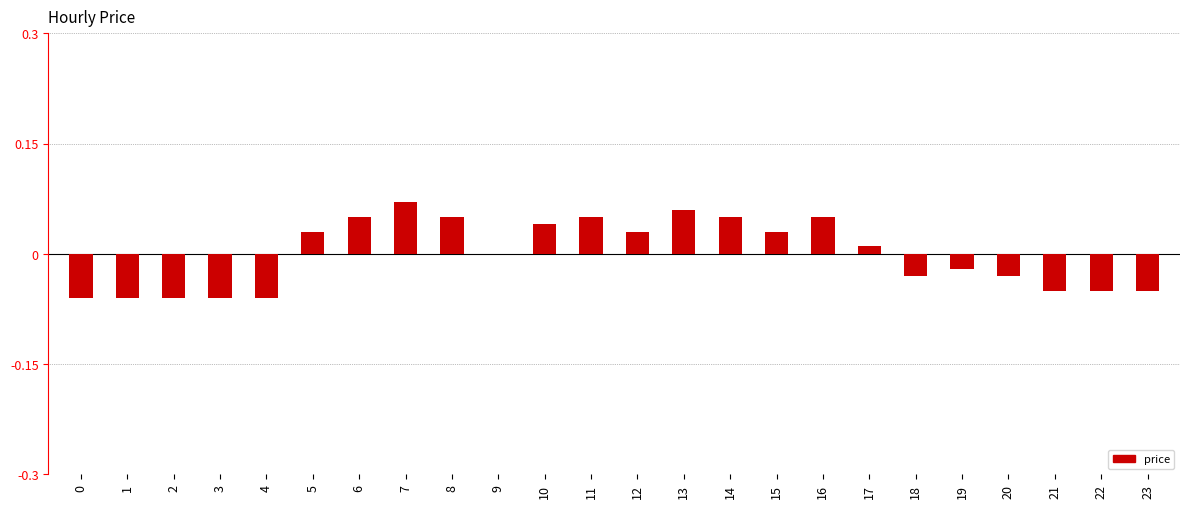

The value at 20 is -0.0. True or false?

True